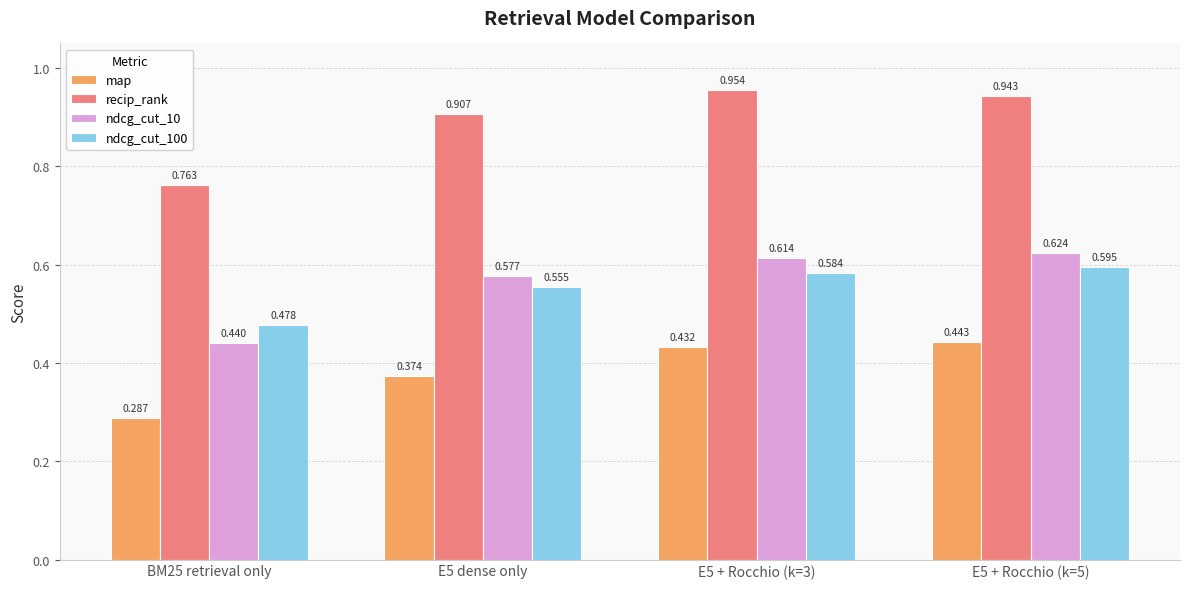

Is the value of map at E5 + Rocchio (k=5) greater than the value of ndcg_cut_100 at E5 + Rocchio (k=3)?

No